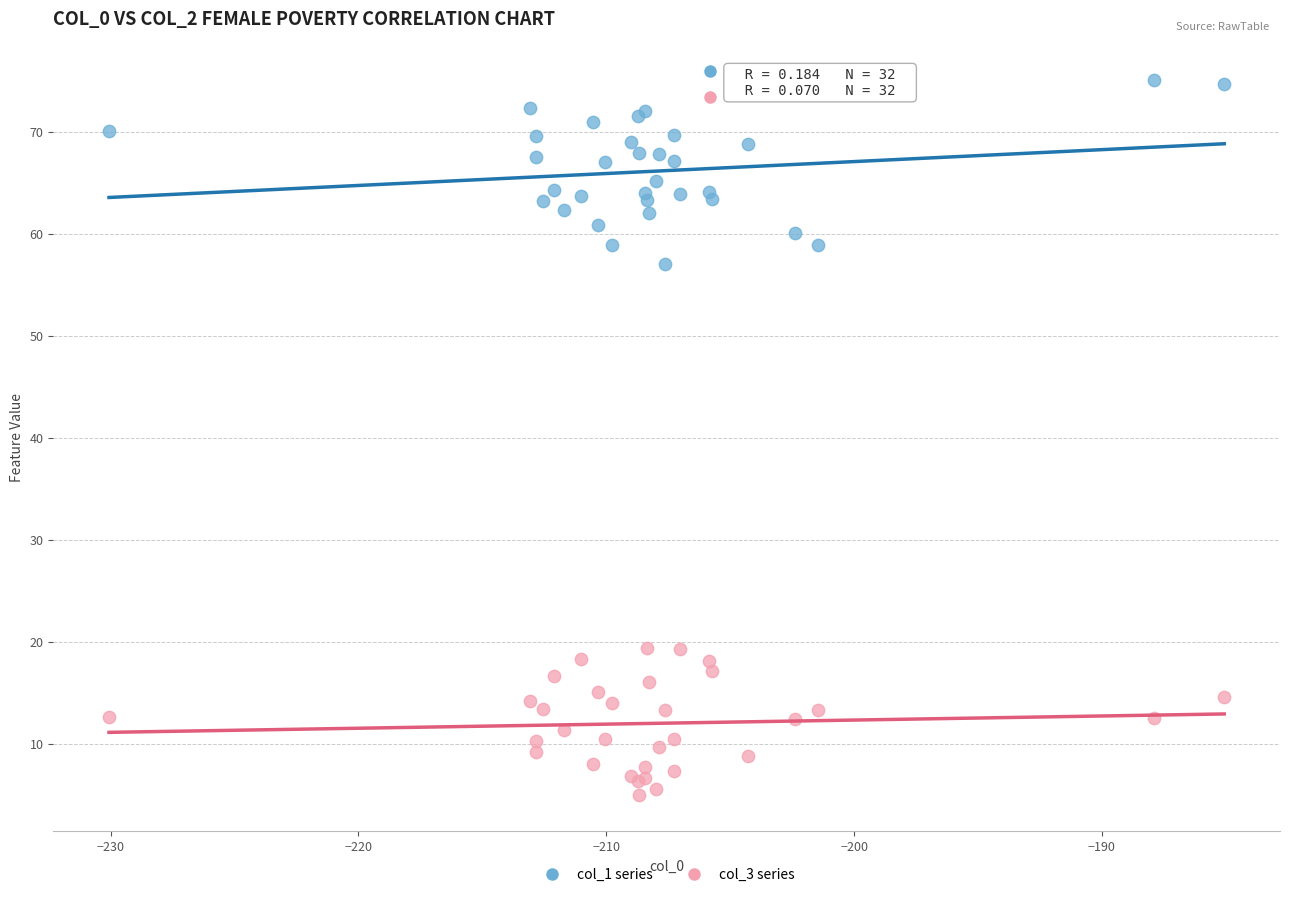

Which series has the widest spread of Y values?

col_1 series